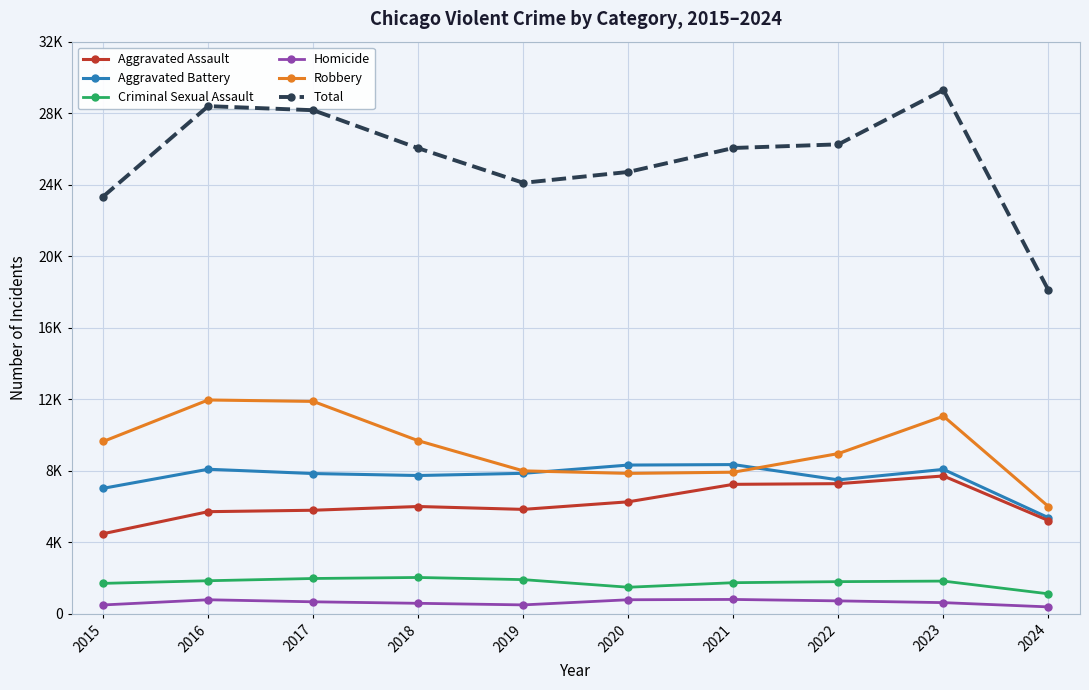

Reading left to right, list all the values displayed in this chart.

Aggravated Assault: 4480	5713	5793	6002	5841	6265	7242	7280	7710	5215
Aggravated Battery: 7019	8086	7845	7735	7858	8320	8347	7491	8078	5374
Criminal Sexual Assault: 1703	1850	1976	2033	1912	1487	1741	1799	1831	1118
Homicide: 496	786	672	588	499	787	804	724	626	387
Robbery: 9638	11960	11880	9681	7995	7855	7920	8963	11053	5999
Total: 23336	28395	28166	26039	24105	24714	26054	26257	29298	18093